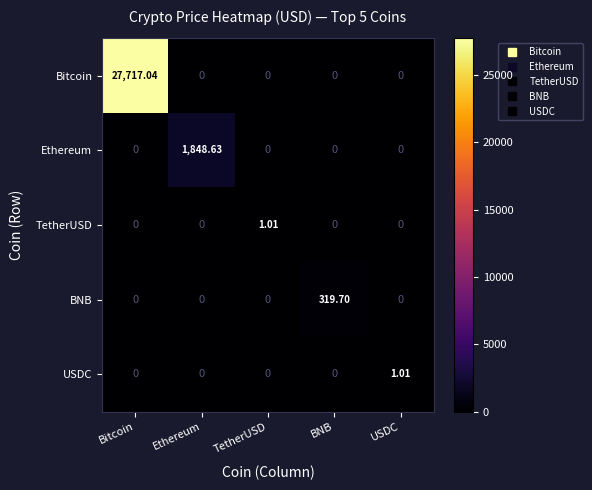

Which series has the largest total across all categories?

Bitcoin